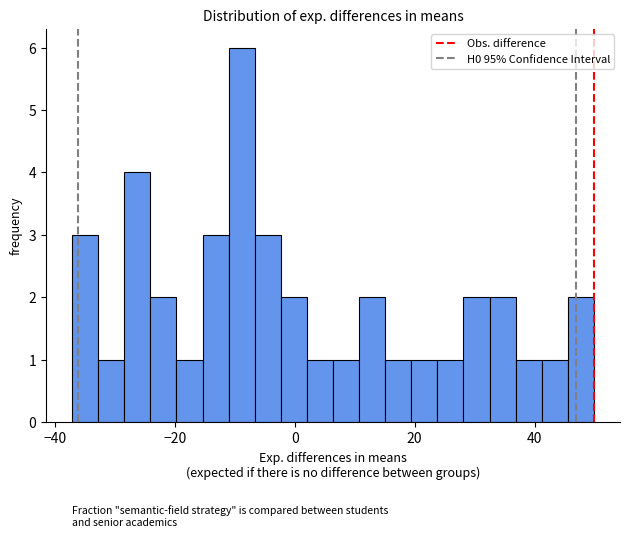

Around what value on the x-axis is the tallest bar? Give the approximate position of its centre, as read against the axis.

-8